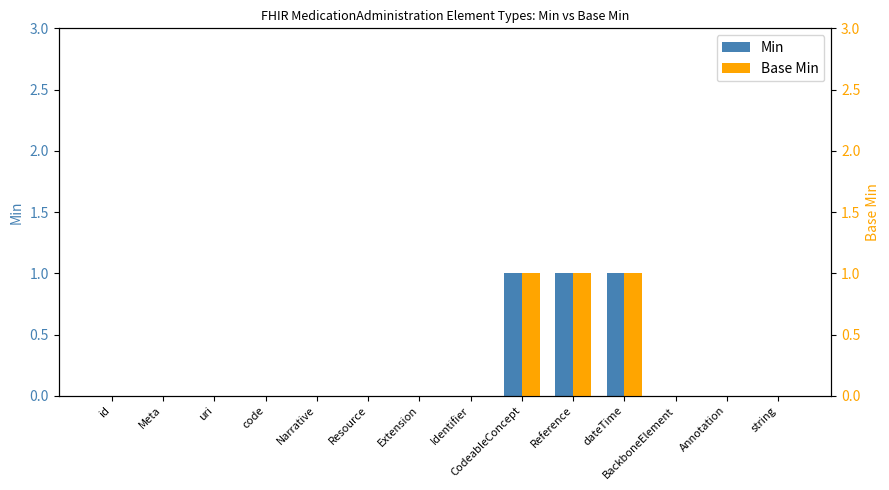

At how many categories does at least one series exceed 0?

3